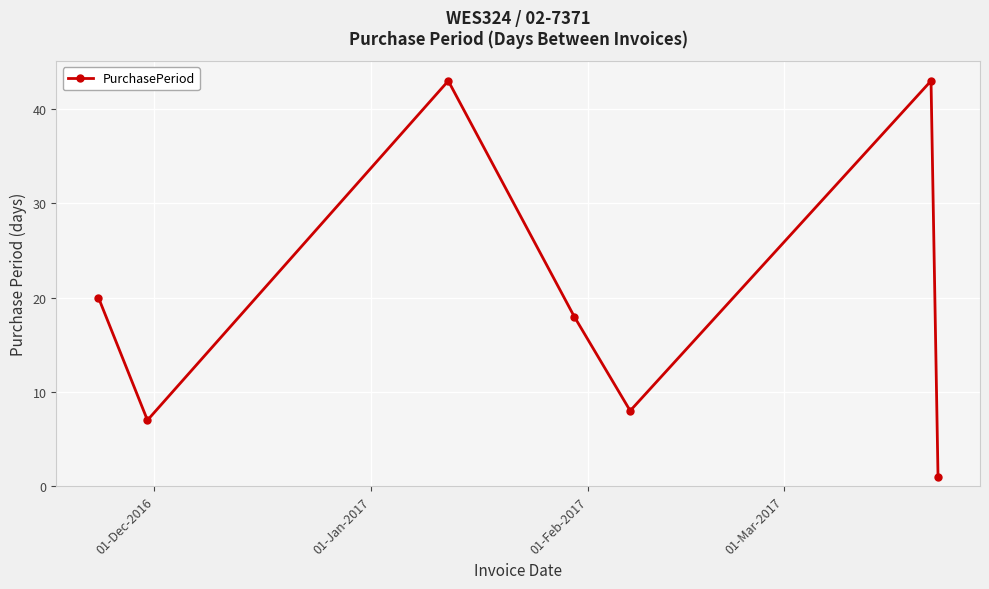

What is the average value?

20